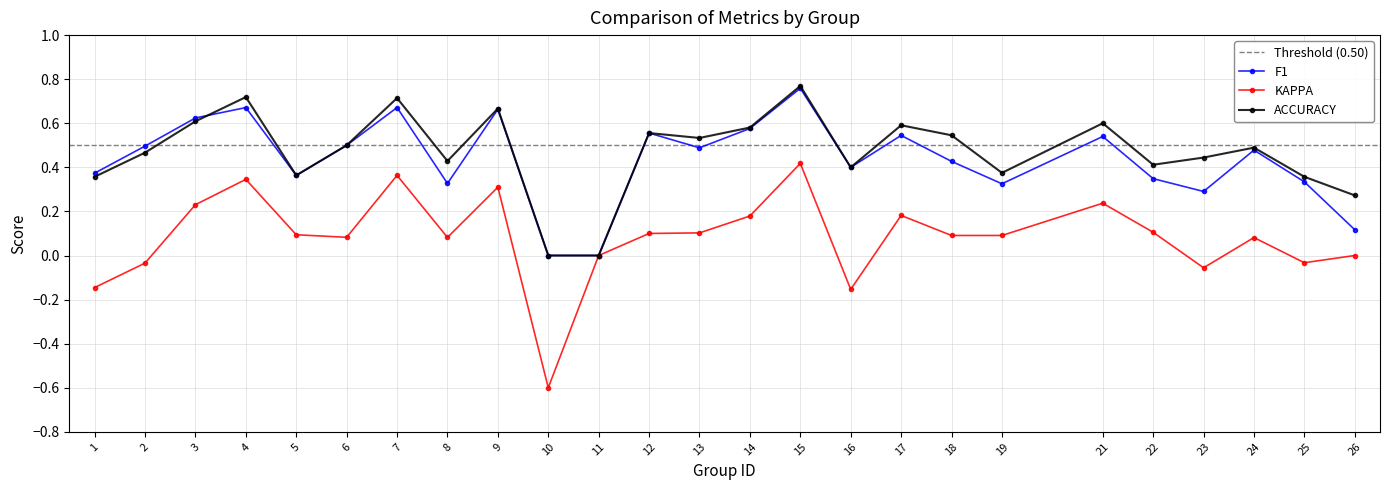

What are all the series names shown in the legend?

f1, kappa, accuracy